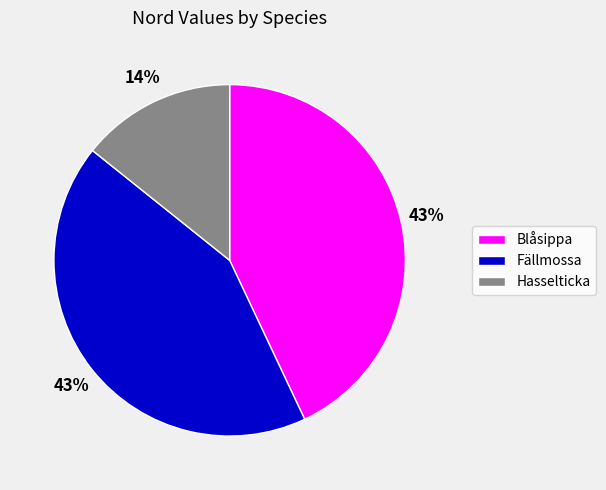

To the nearest percent, what percentage of the pie is Fällmossa?

43%